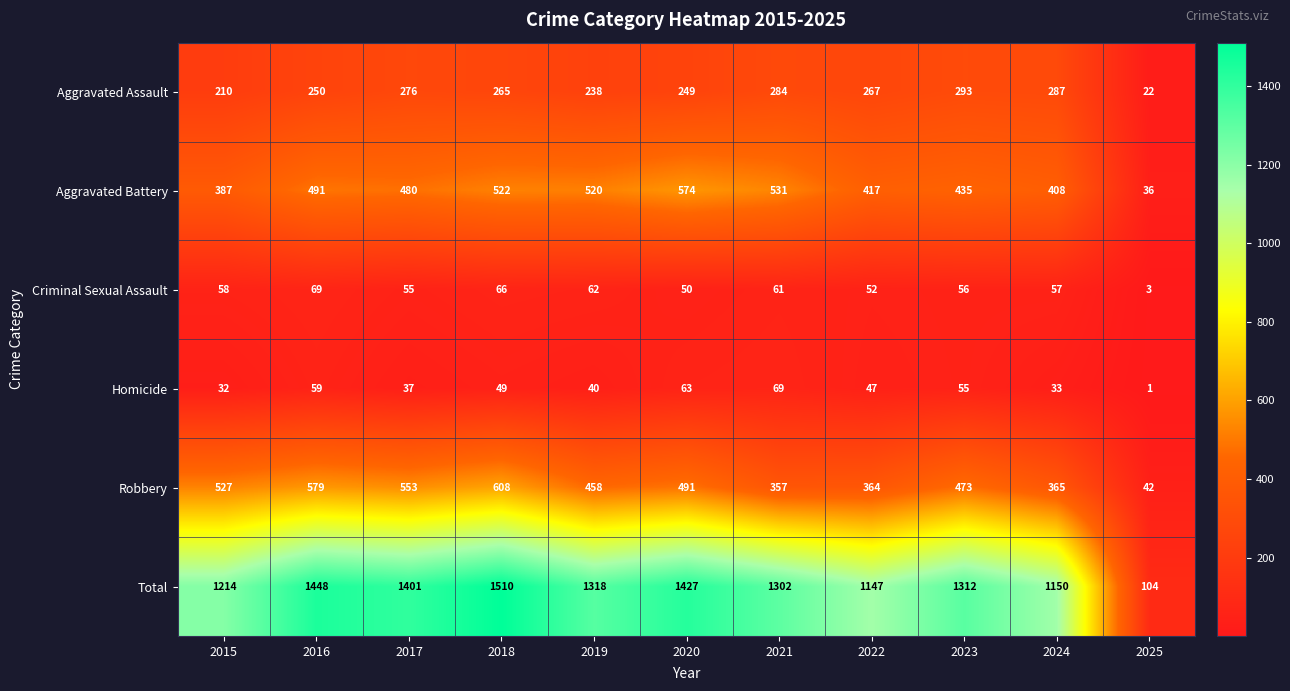

What is the approximate value of Criminal Sexual Assault at 2016, to the nearest 5?

70